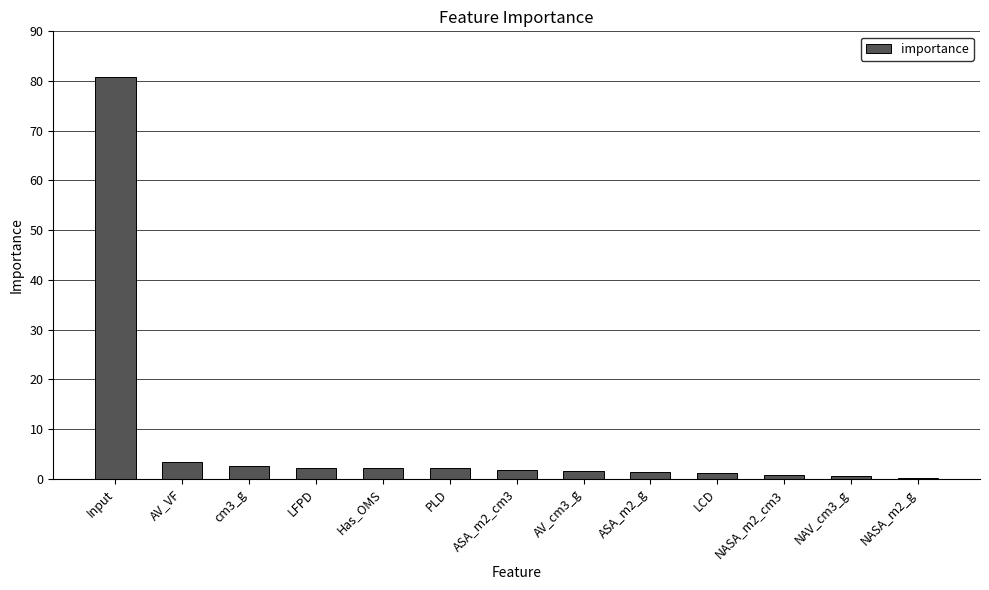

What is the sum of the values at NASA_m2_g and ASA_m2_g?

1.5